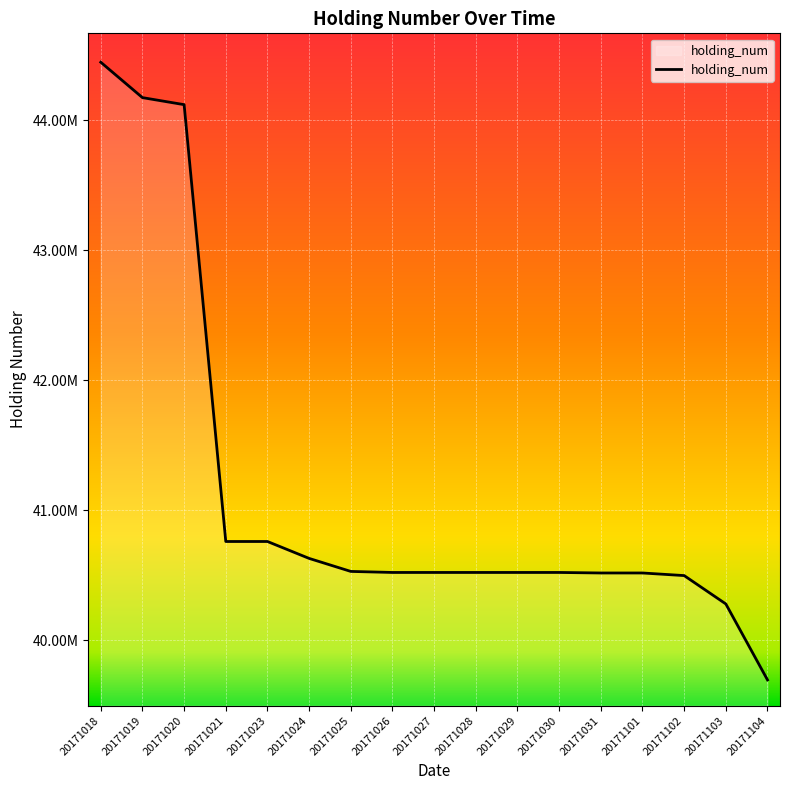

Reading left to right, list all the values displayed in this chart.

44444000	44172000	44118000	40760000	40760000	40630000	40530000	40522000	40522000	40522000	40522000	40522000	40518000	40518000	40498000	40280000	39696000